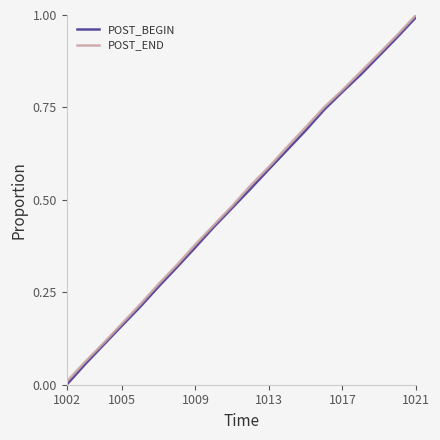

True or false: POST_BEGIN and POST_END intersect in this chart.

False